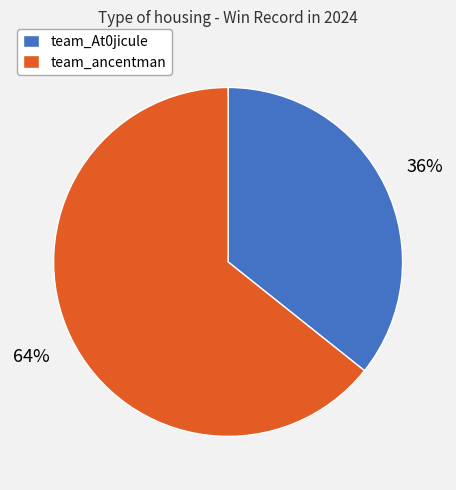

How many segments does this pie chart have?

2